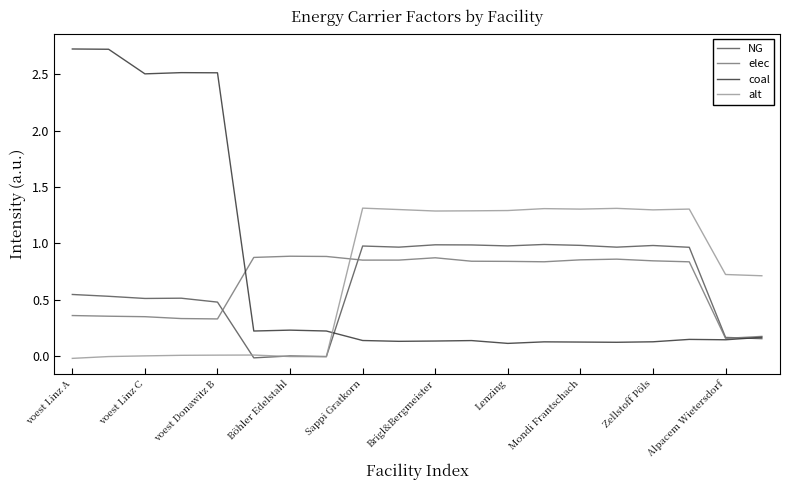

How many times do alt and elec cross each other?

1